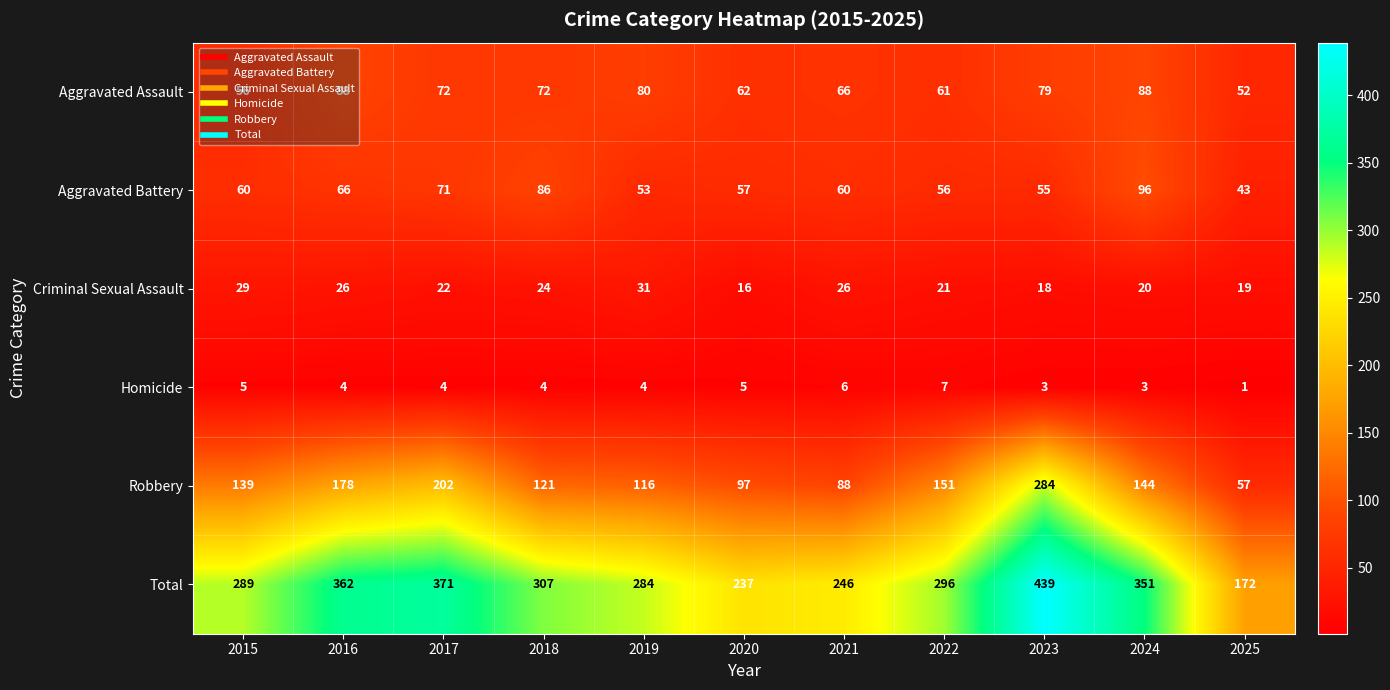

At 2023, list the series in order from largest to smallest.

Total, Robbery, Aggravated Assault, Aggravated Battery, Criminal Sexual Assault, Homicide